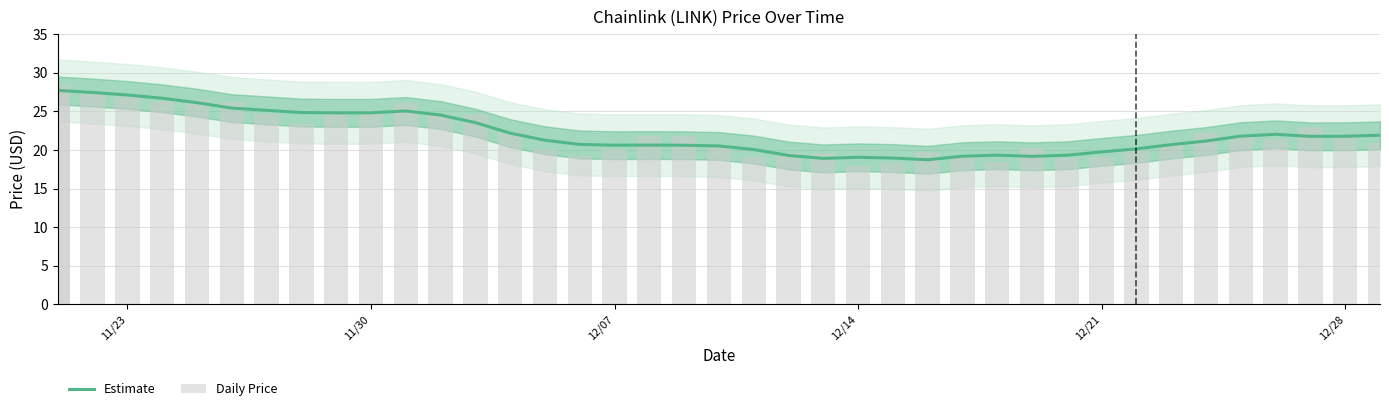

Which series has the largest total across all categories?

Estimate